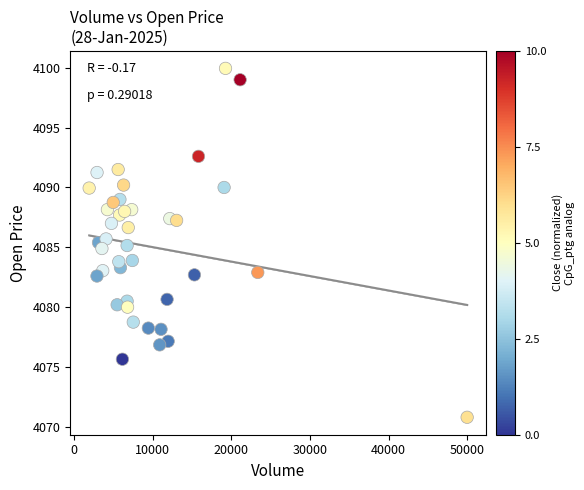

What is the range of X values (max minus min)?

48038.0